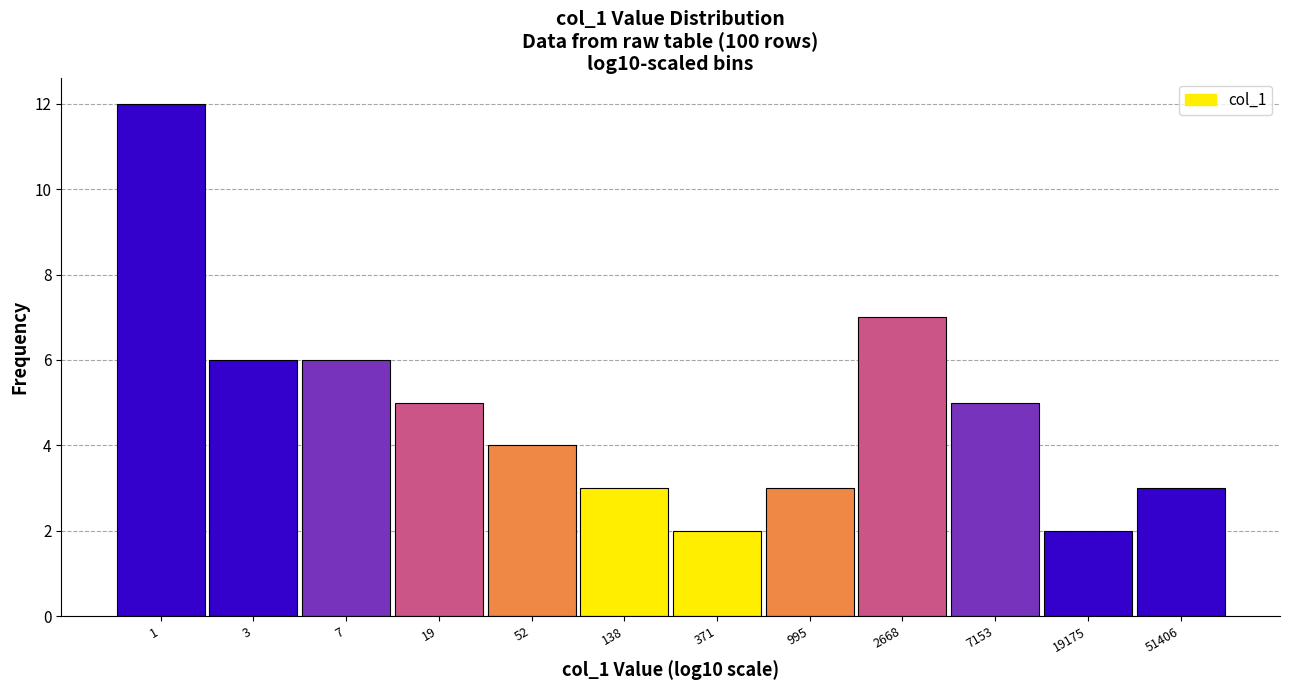

Reading right to left, transcribe all the data shown in this chart.

3	2	5	7	3	2	3	4	5	6	6	12